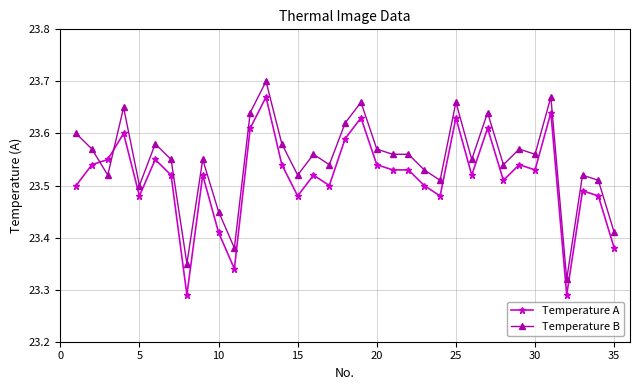

What is the difference between the second highest and second lowest values in the Temperature B series?

0.3